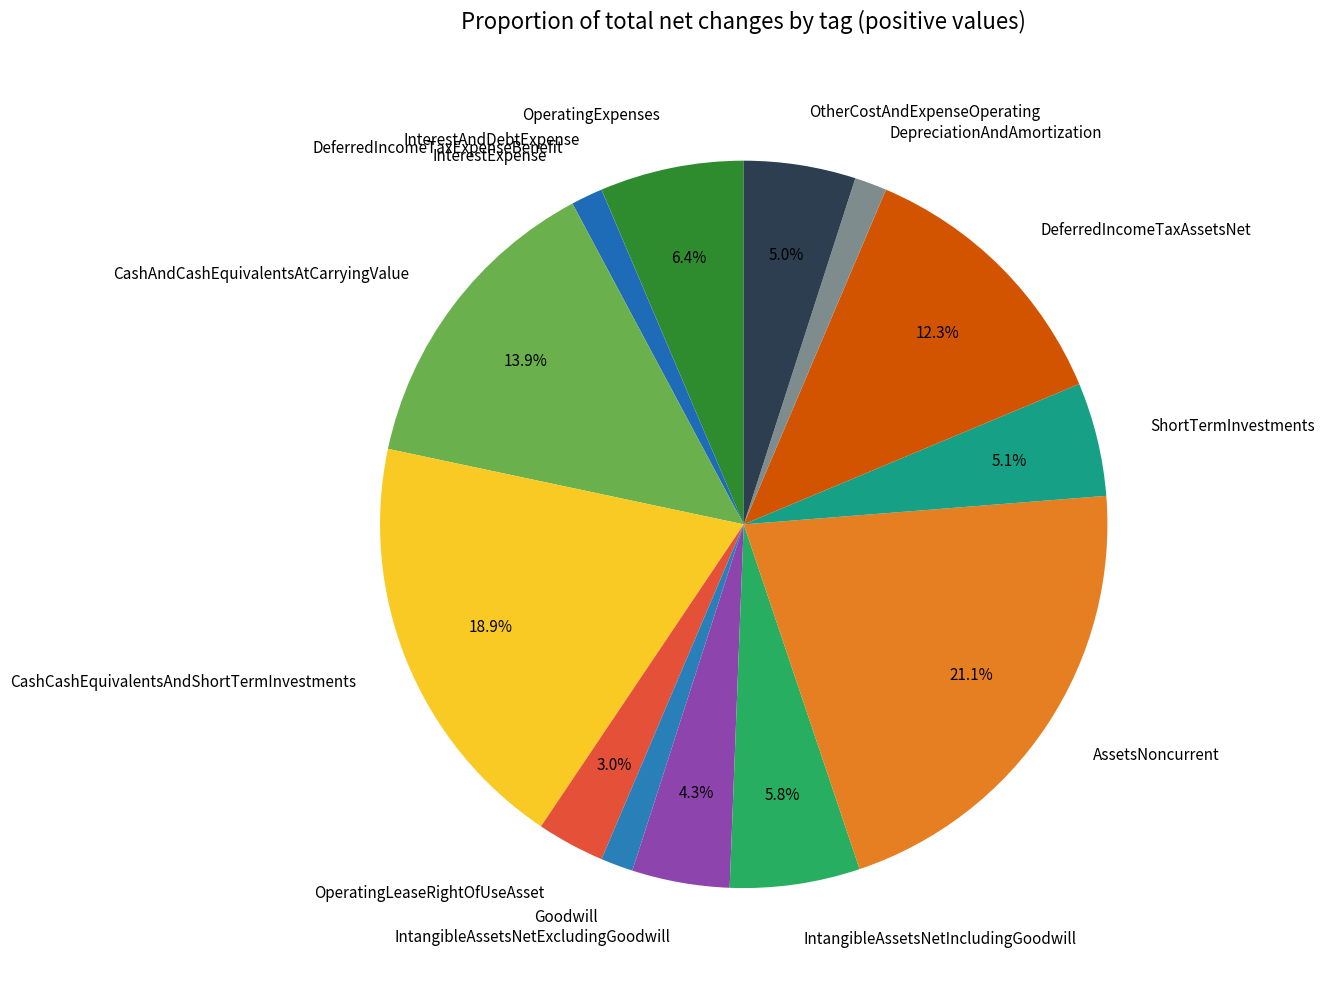

Which slice is the largest?

AssetsNoncurrent